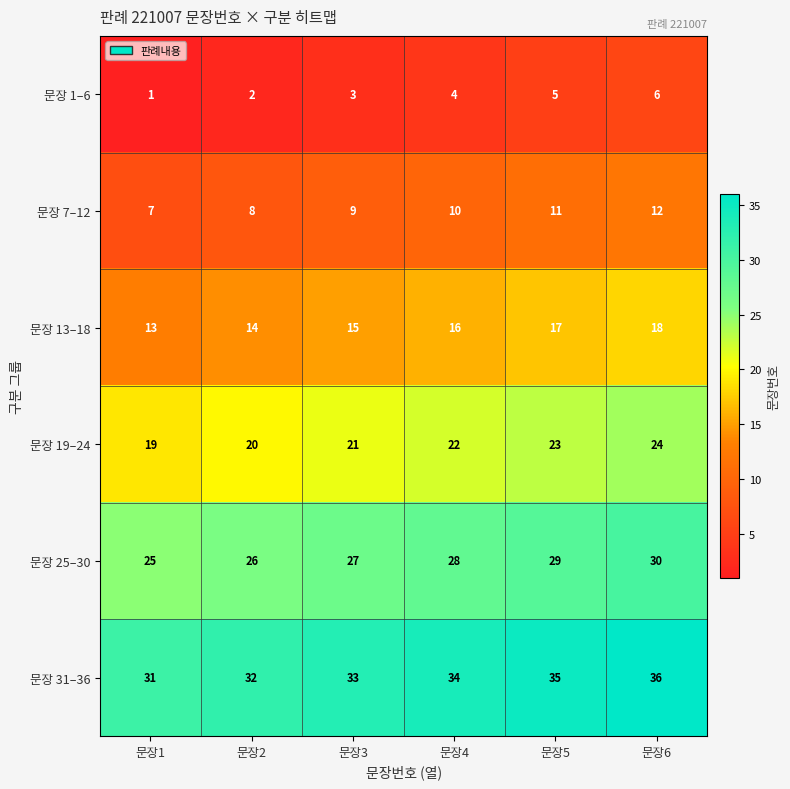

Is it true that 문장 19–24 equals 35 at 문장5?

False